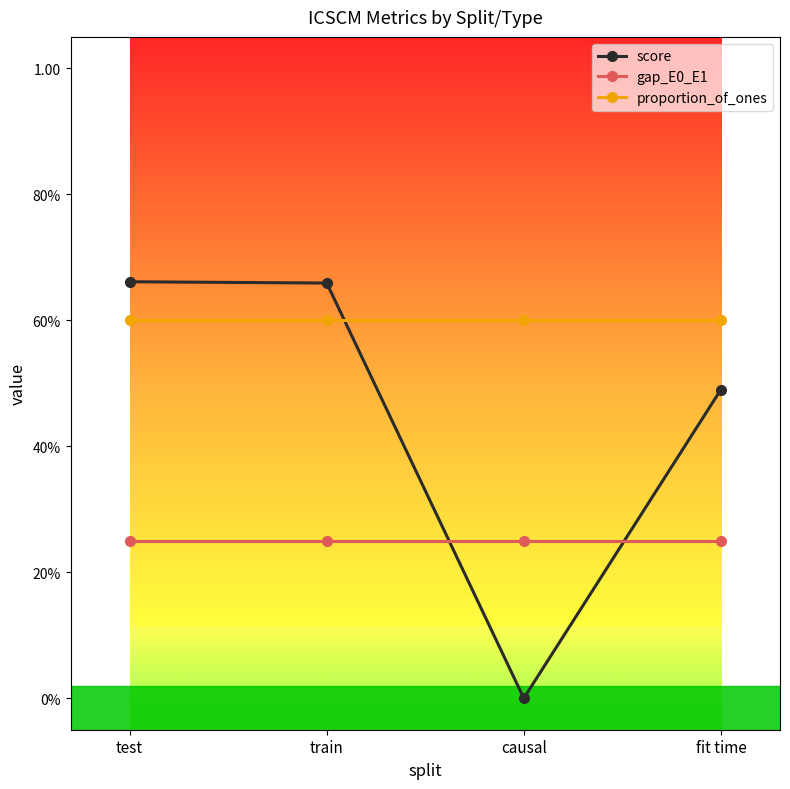

What is the label of the 1st point from the right?

fit time